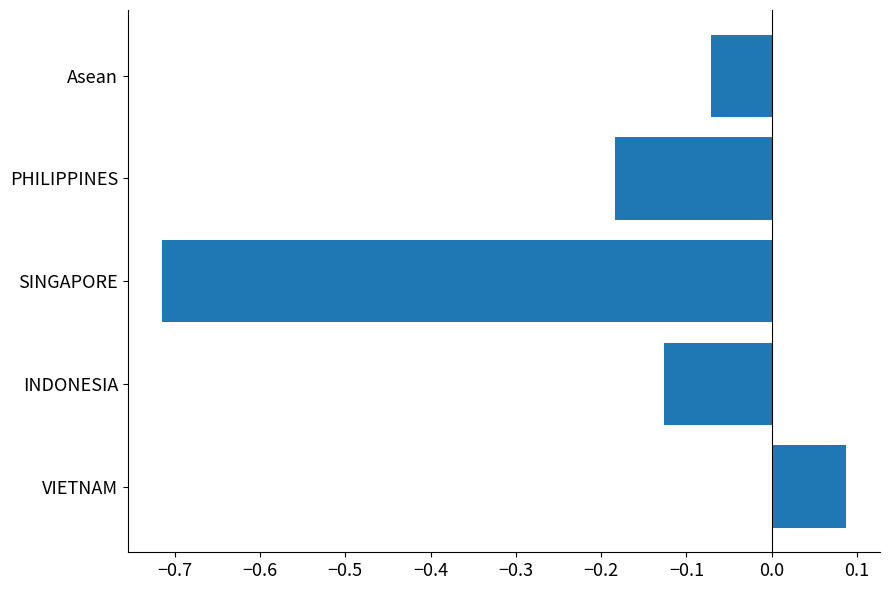

How many negative values are there?

4